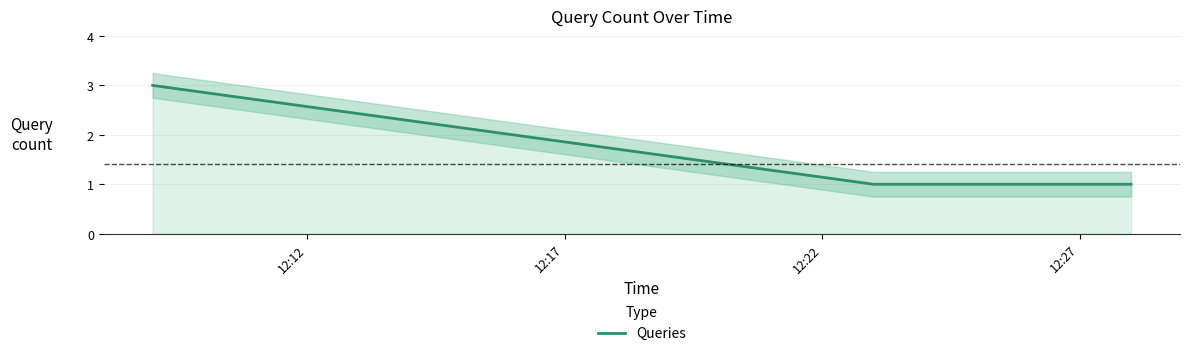

What is the smallest value displayed?

1